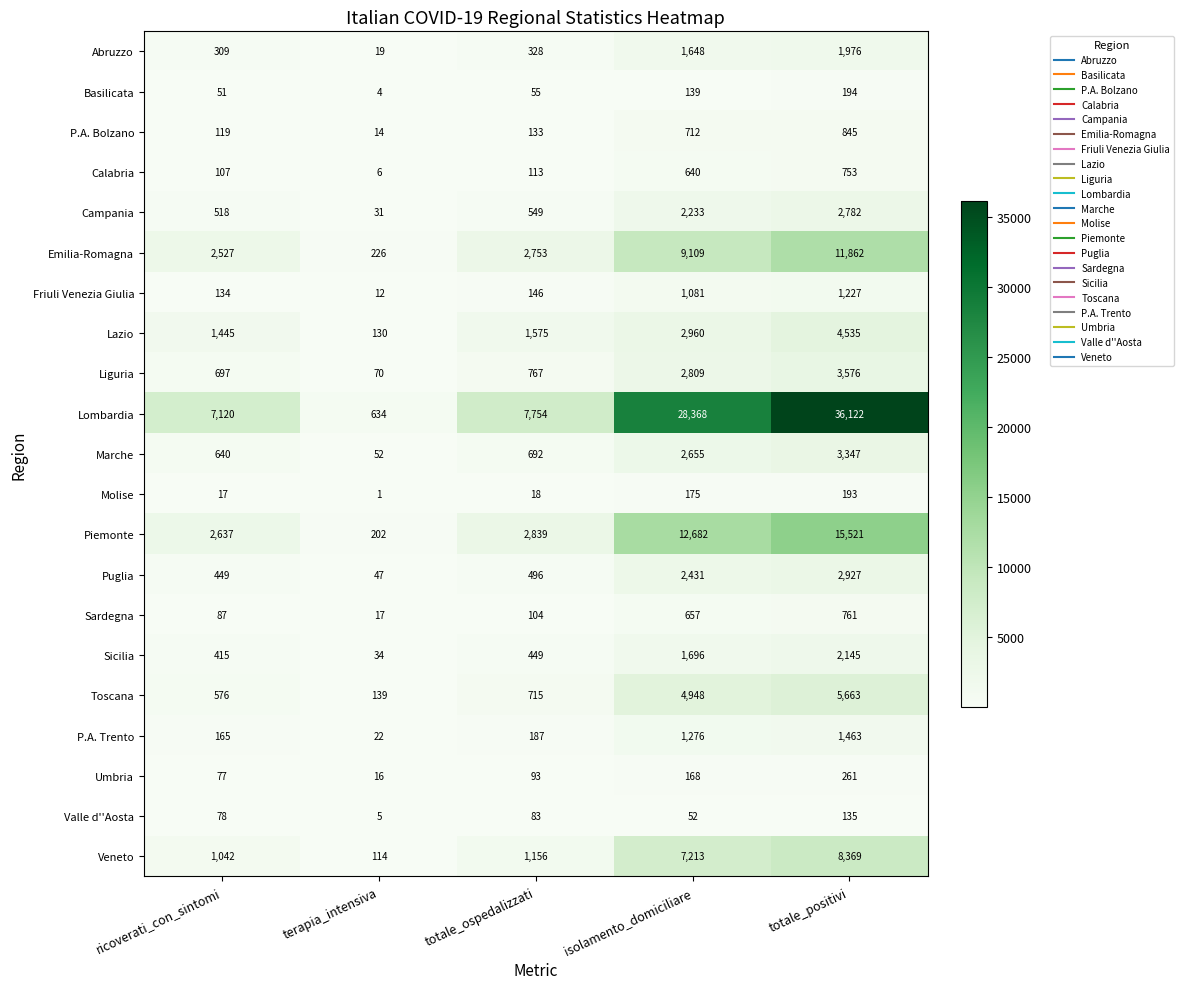

Which series has the largest total across all categories?

Lombardia